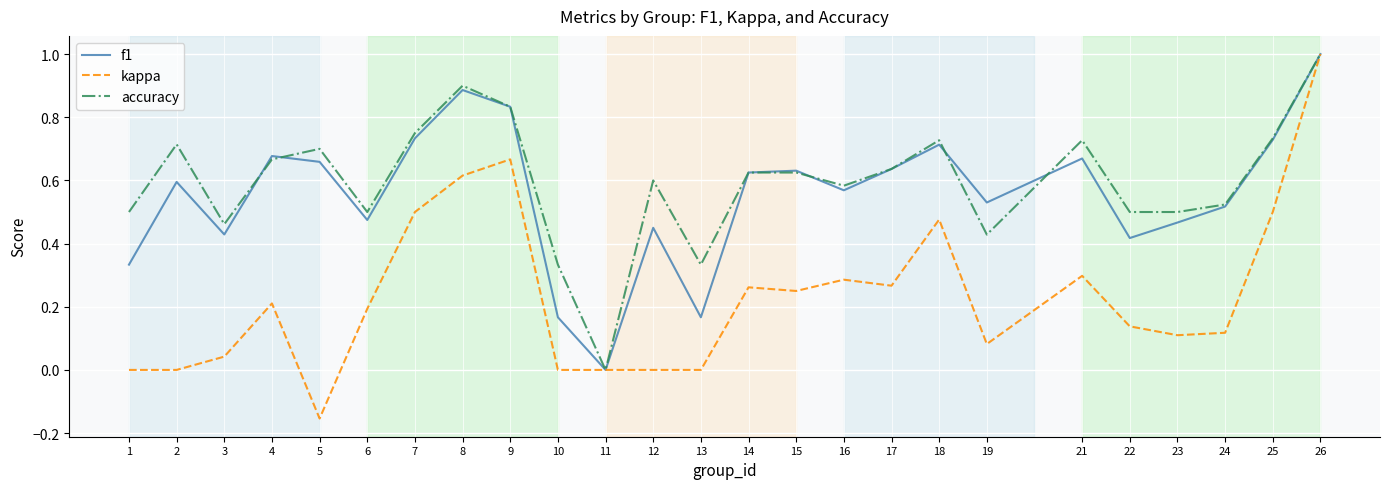

Which label corresponds to the largest value in the chart?

26